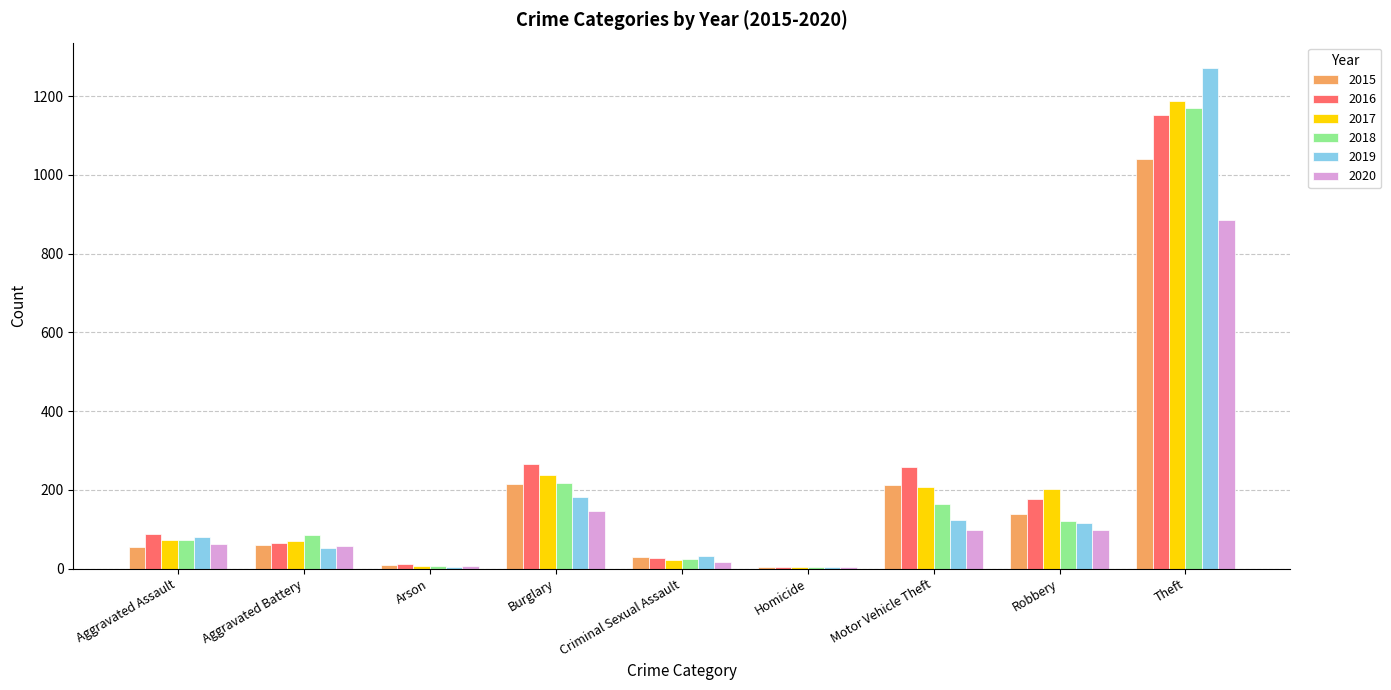

The value of 2018 at Homicide is 4. True or false?

True